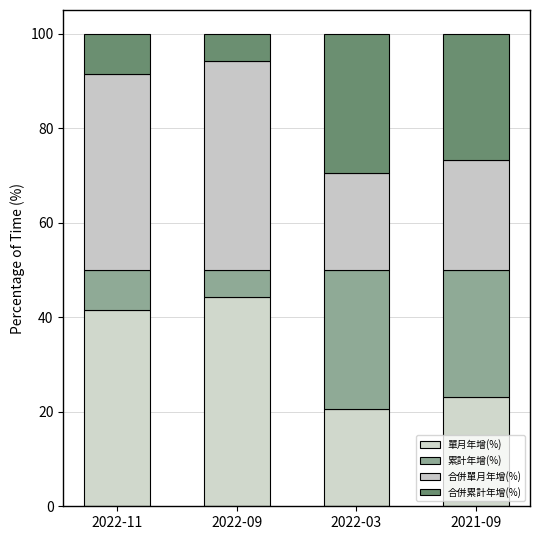

At 2022-03, list the series in order from largest to smallest.

累計年增(%), 合併累計年增(%), 合併單月年增(%), 單月年增(%)